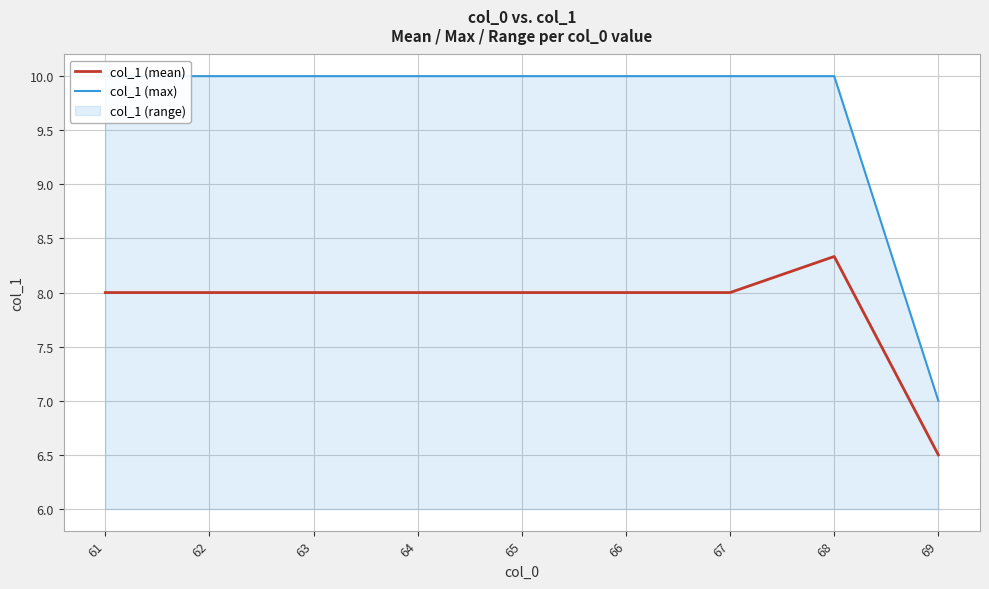

What is the approximate value of col_1 (max) at 67?

10.0